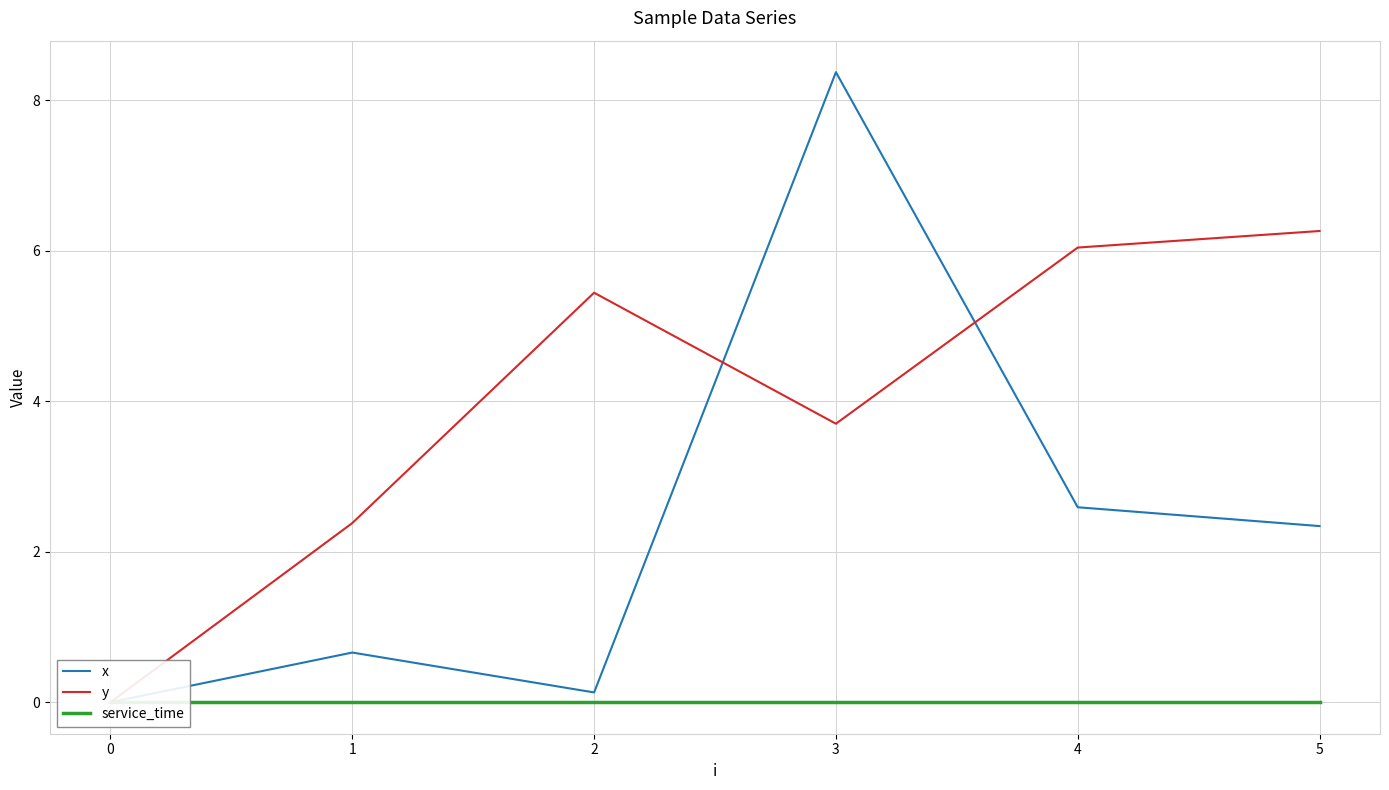

What is the average value of the y series?

4.0